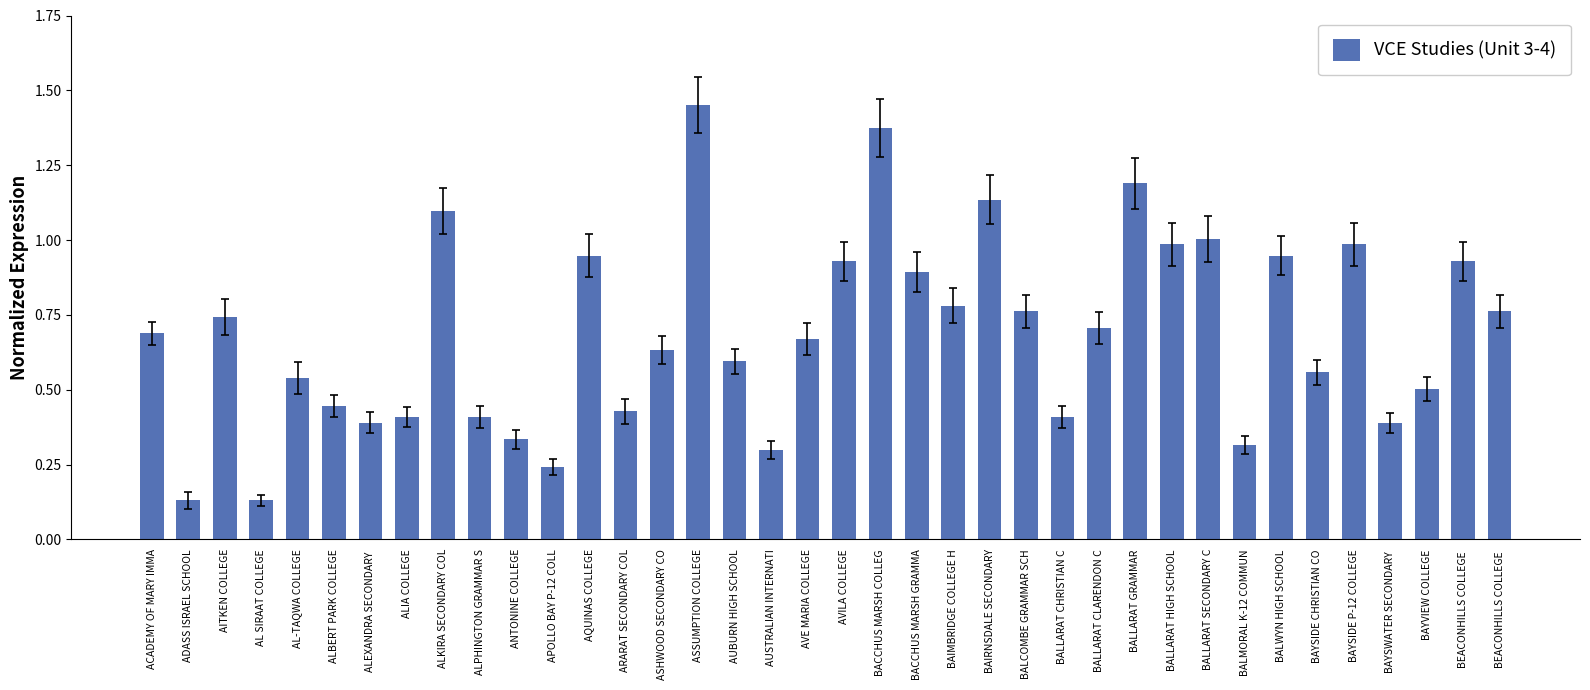

Does the chart contain any negative values?

No